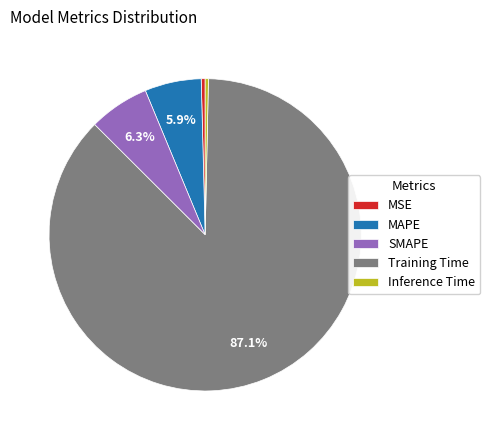

How many segments does this pie chart have?

5